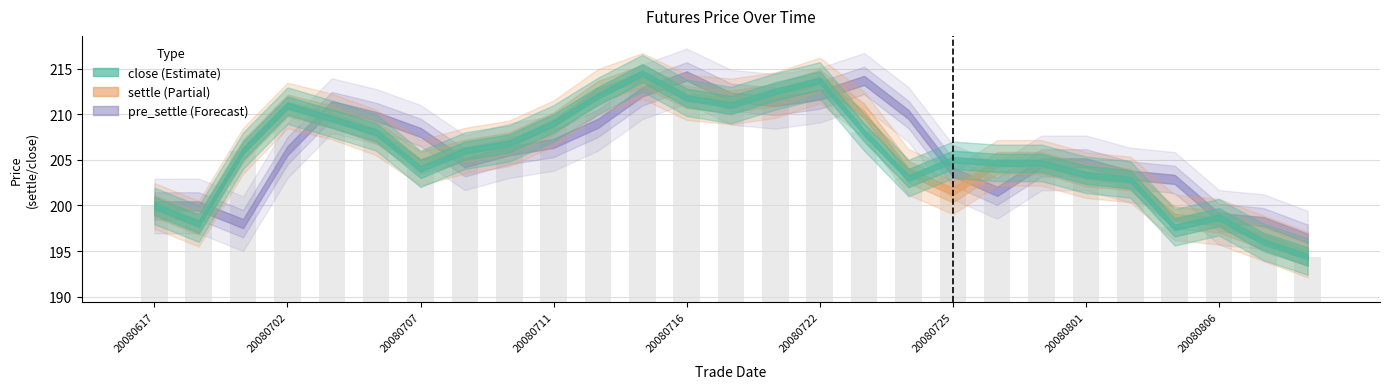

How many data points in settle are above 206?

12